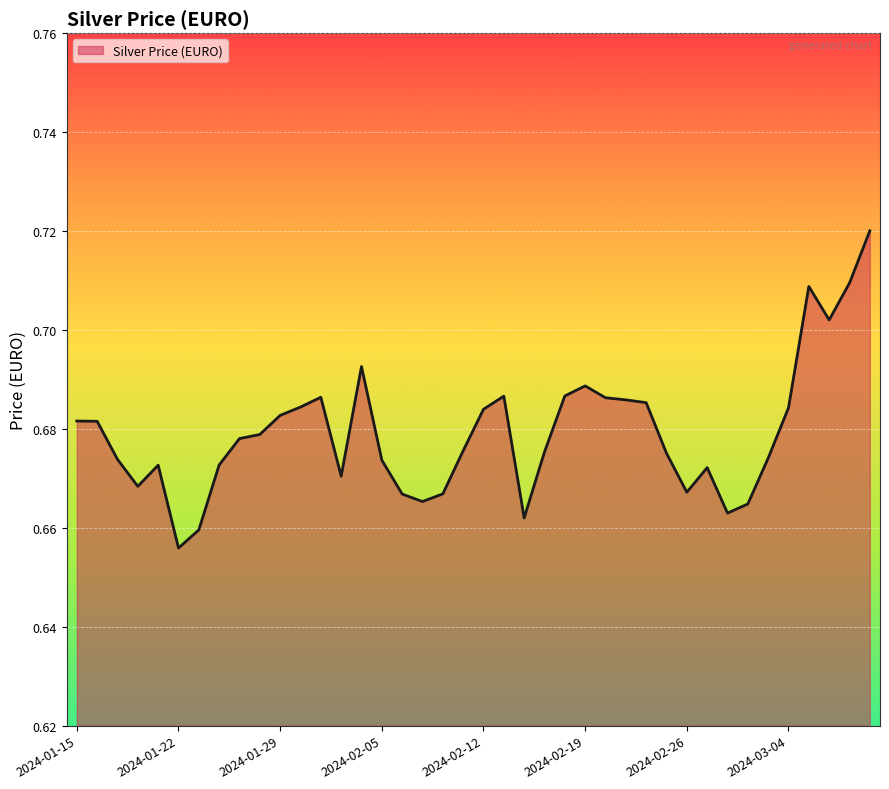

Does the chart display data point markers on the line(s)?

No